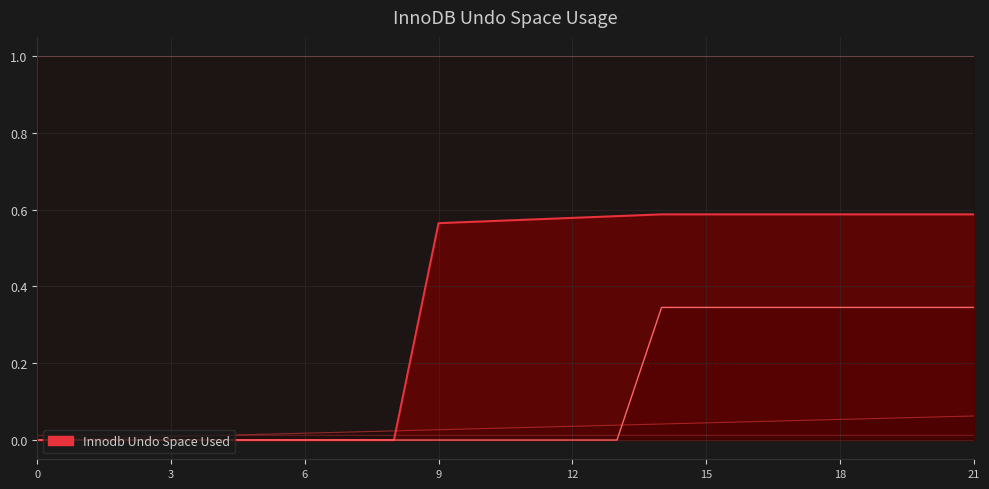

What is the maximum value shown in the chart?

1.0